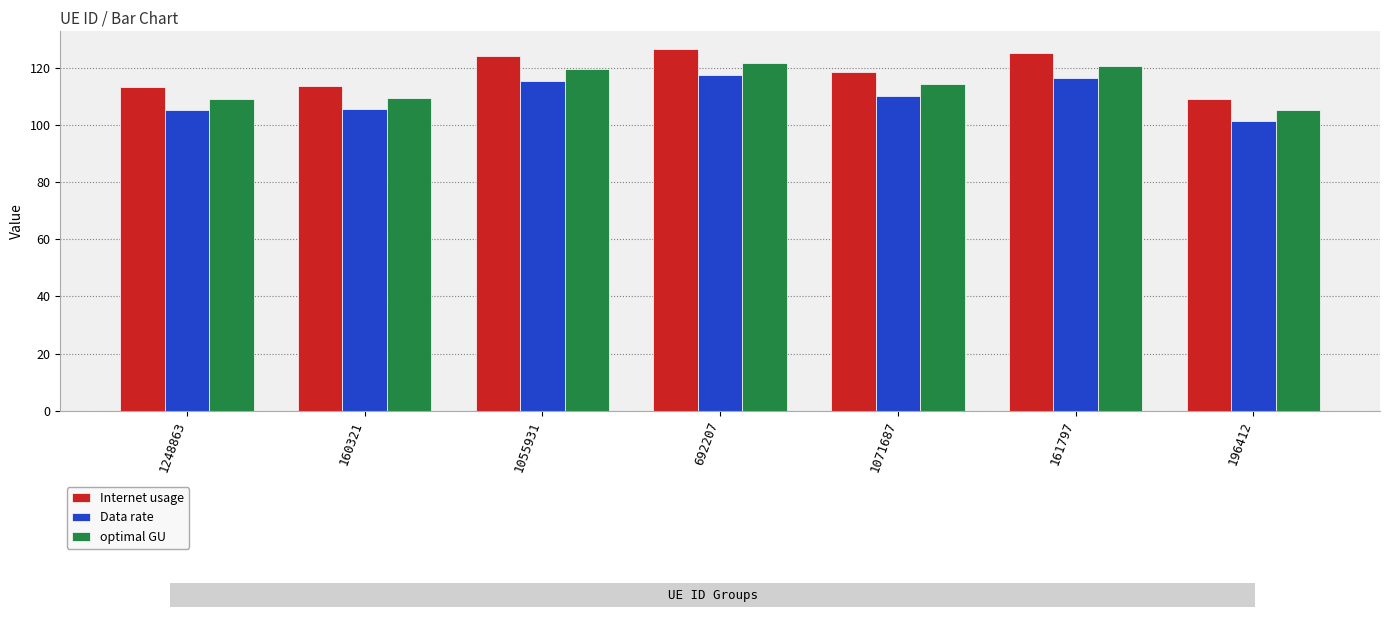

Does the chart contain any negative values?

No